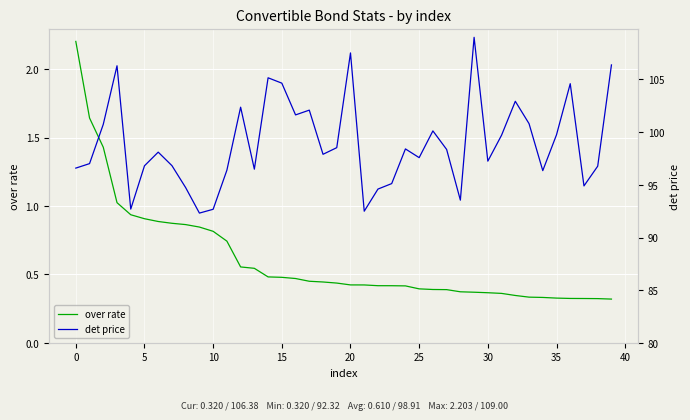

The over rate series shows 0.6 at 32. True or false?

False